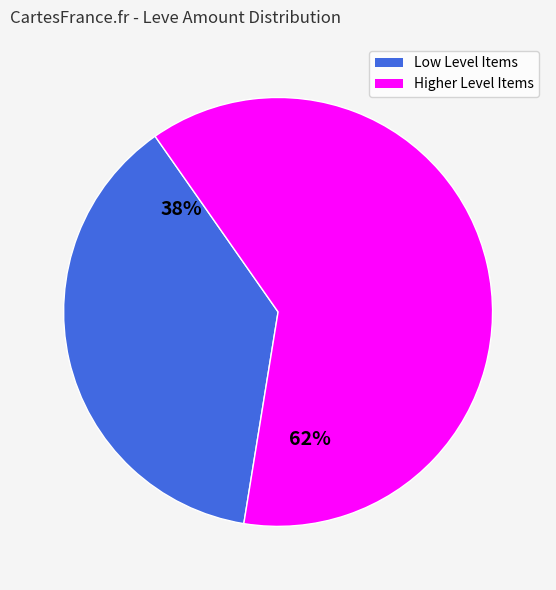

Is the sum of Higher Level Items and Low Level Items greater than half?

Yes